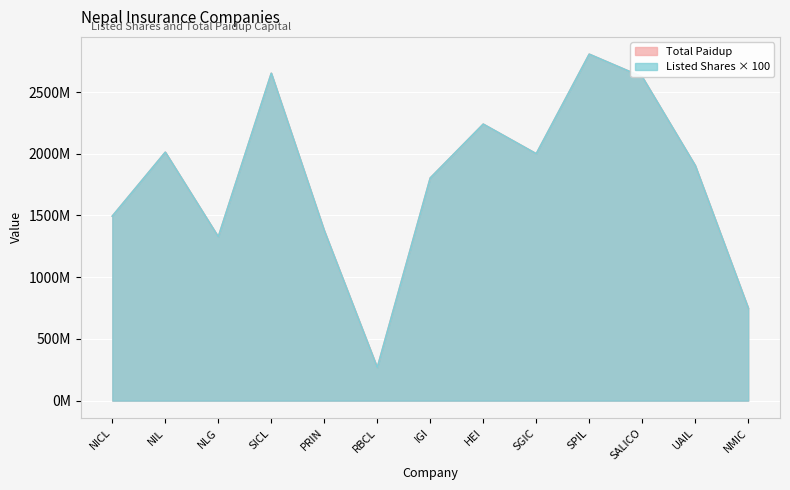

What is the label of the 11th point from the right?

NLG